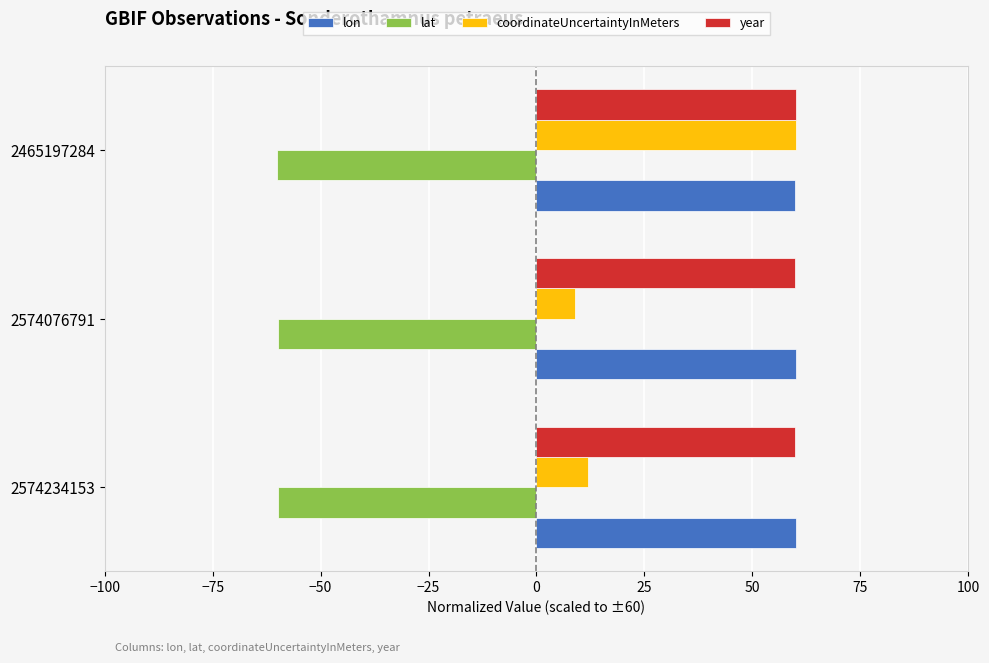

What is the maximum value for coordinateUncertaintyInMeters?

60.0